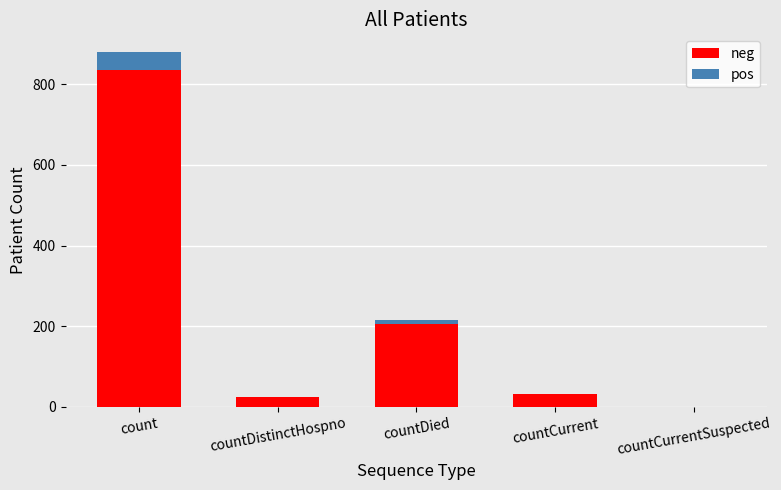

True or false: neg has a value of 0.0 at countCurrentSuspected.

True